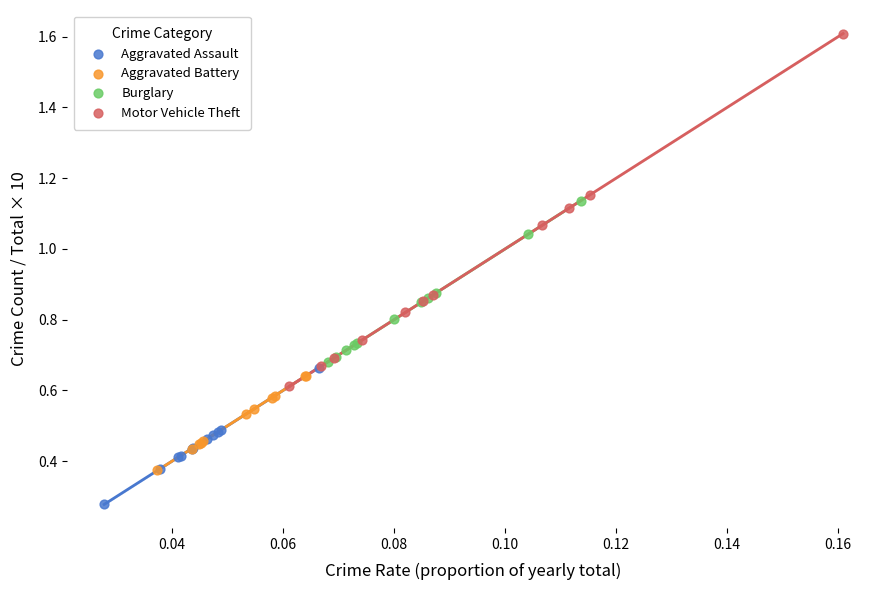

Which series contains the lowest Y value?

Aggravated Assault